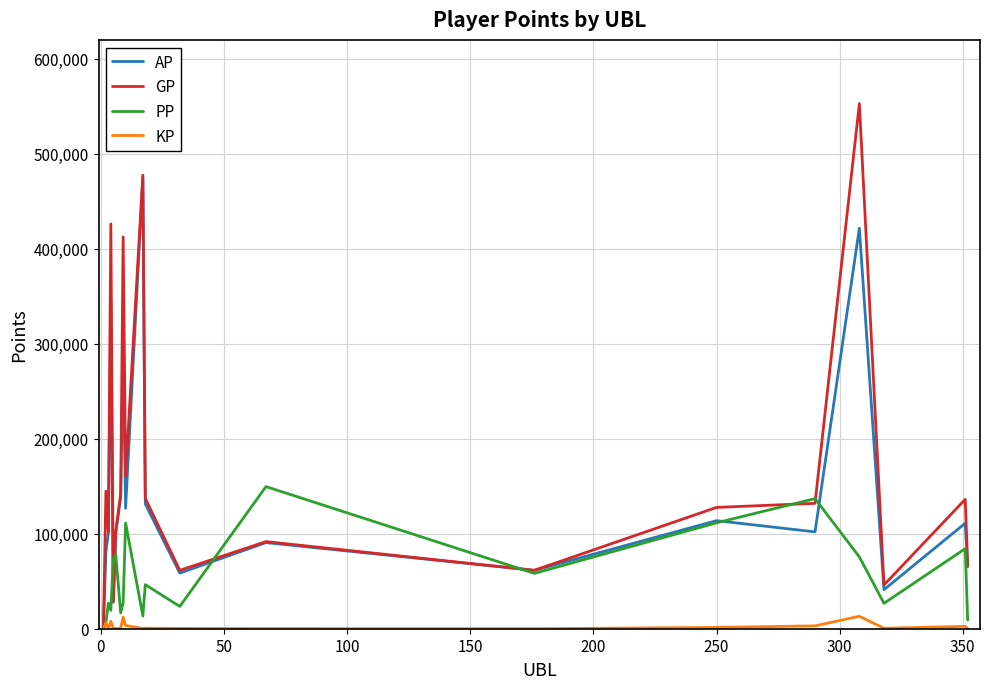

Rank the series by their maximum value, from lowest to highest.

KP, PP, AP, GP